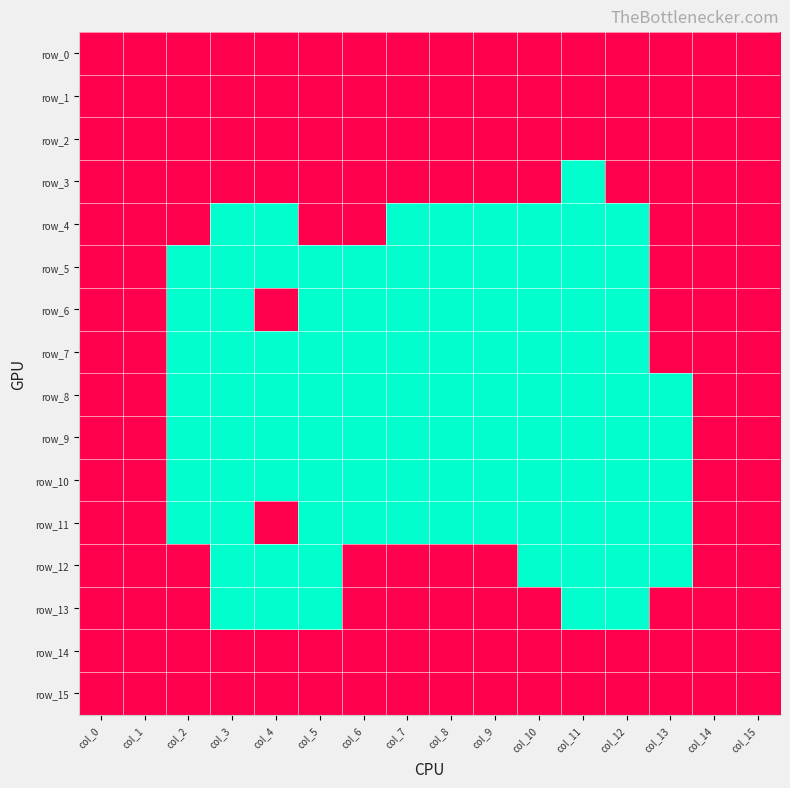

Reading left to right, extract all data points from this chart.

row_0: 1	1	1	1	1	1	1	1	1	1	1	1	1	1	1	1
row_1: 1	1	1	1	1	1	1	1	1	1	1	1	1	1	1	1
row_2: 1	1	1	1	1	1	1	1	1	1	1	1	1	1	1	1
row_3: 1	1	1	1	1	1	1	1	1	1	1	0	1	1	1	1
row_4: 1	1	1	0	0	1	1	0	0	0	0	0	0	1	1	1
row_5: 1	1	0	0	0	0	0	0	0	0	0	0	0	1	1	1
row_6: 1	1	0	0	1	0	0	0	0	0	0	0	0	1	1	1
row_7: 1	1	0	0	0	0	0	0	0	0	0	0	0	1	1	1
row_8: 1	1	0	0	0	0	0	0	0	0	0	0	0	0	1	1
row_9: 1	1	0	0	0	0	0	0	0	0	0	0	0	0	1	1
row_10: 1	1	0	0	0	0	0	0	0	0	0	0	0	0	1	1
row_11: 1	1	0	0	1	0	0	0	0	0	0	0	0	0	1	1
row_12: 1	1	1	0	0	0	1	1	1	1	0	0	0	0	1	1
row_13: 1	1	1	0	0	0	1	1	1	1	1	0	0	1	1	1
row_14: 1	1	1	1	1	1	1	1	1	1	1	1	1	1	1	1
row_15: 1	1	1	1	1	1	1	1	1	1	1	1	1	1	1	1